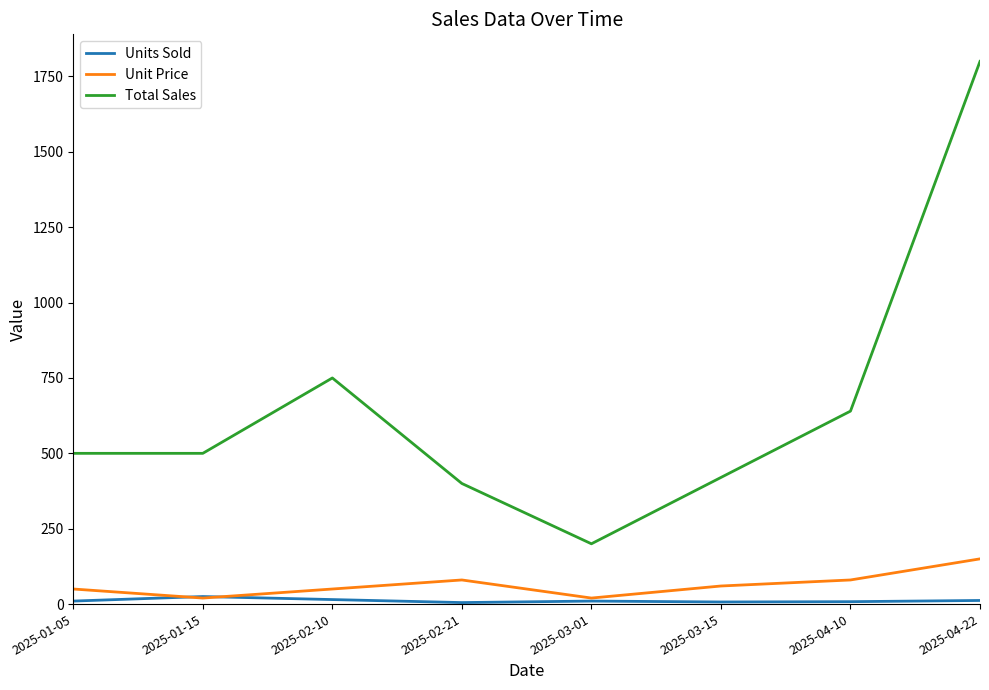

Which category has the lowest value in the Total Sales series?

2025-03-01